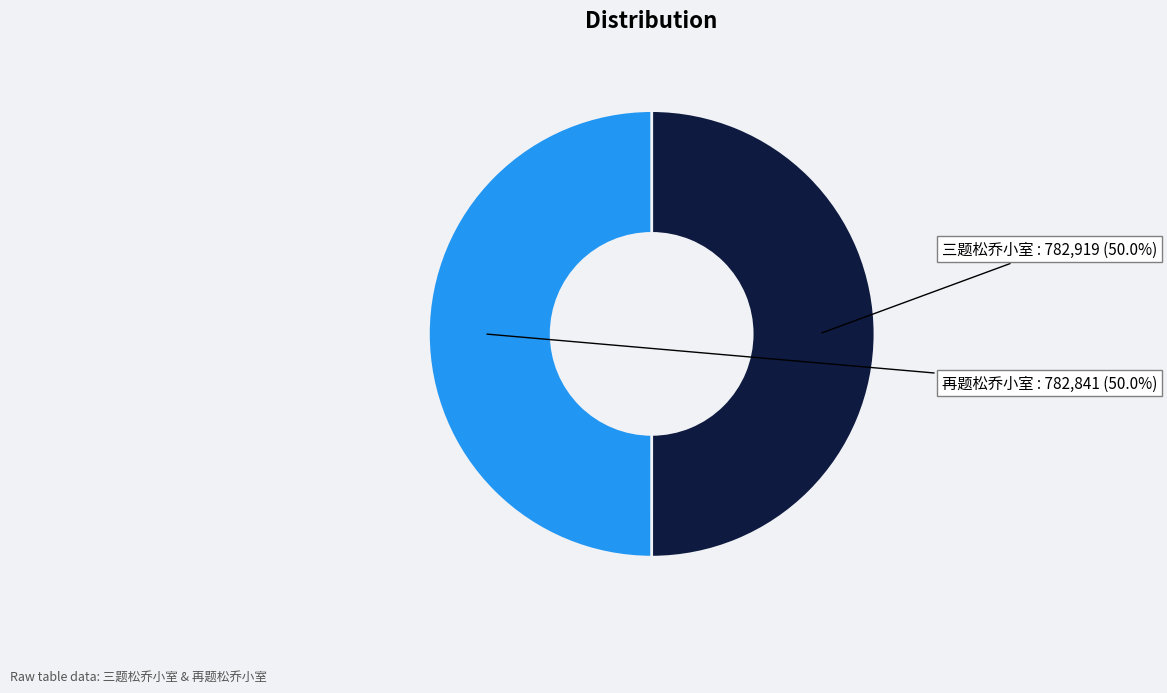

Rank the categories by value from lowest to highest.

再题松乔小室, 三题松乔小室